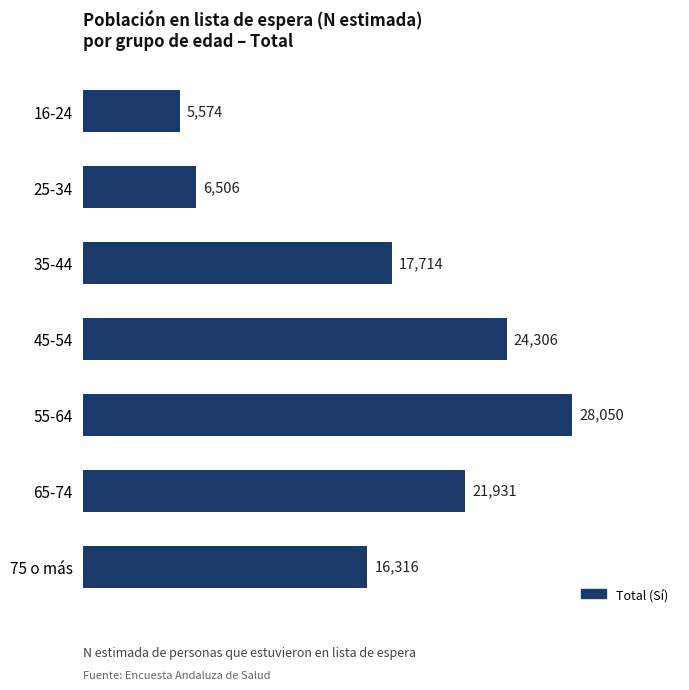

Reading top to bottom, extract all data points from this chart.

16-24=5574	25-34=6506	35-44=17714	45-54=24306	55-64=28050	65-74=21931	75 o más=16316